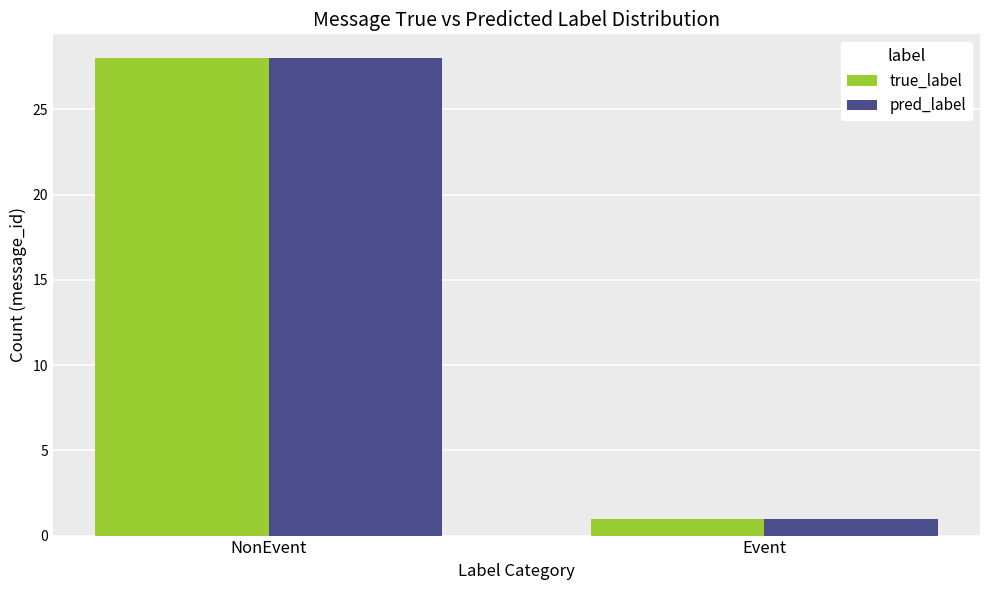

At which label is true_label closest to 14?

Event